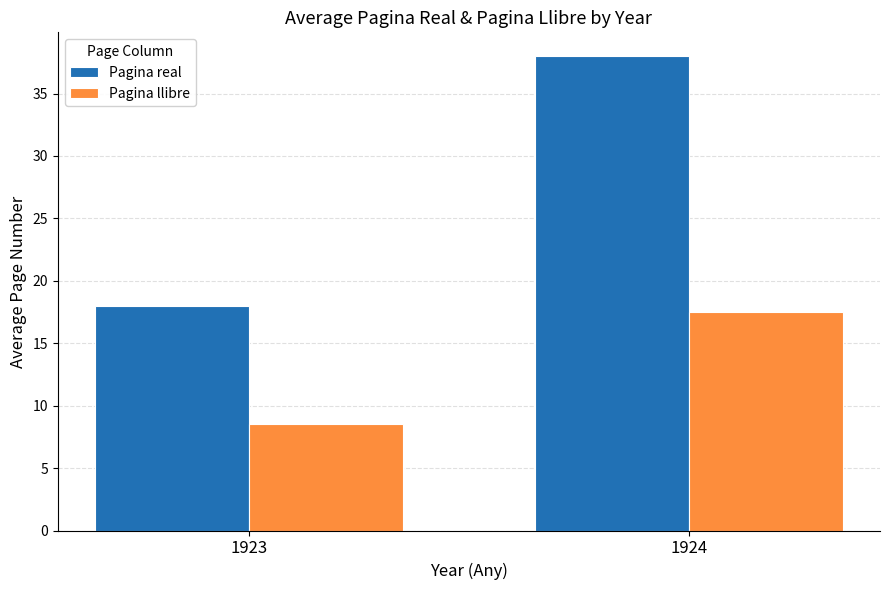

What is the approximate value of Pagina real at 1923?

18.0